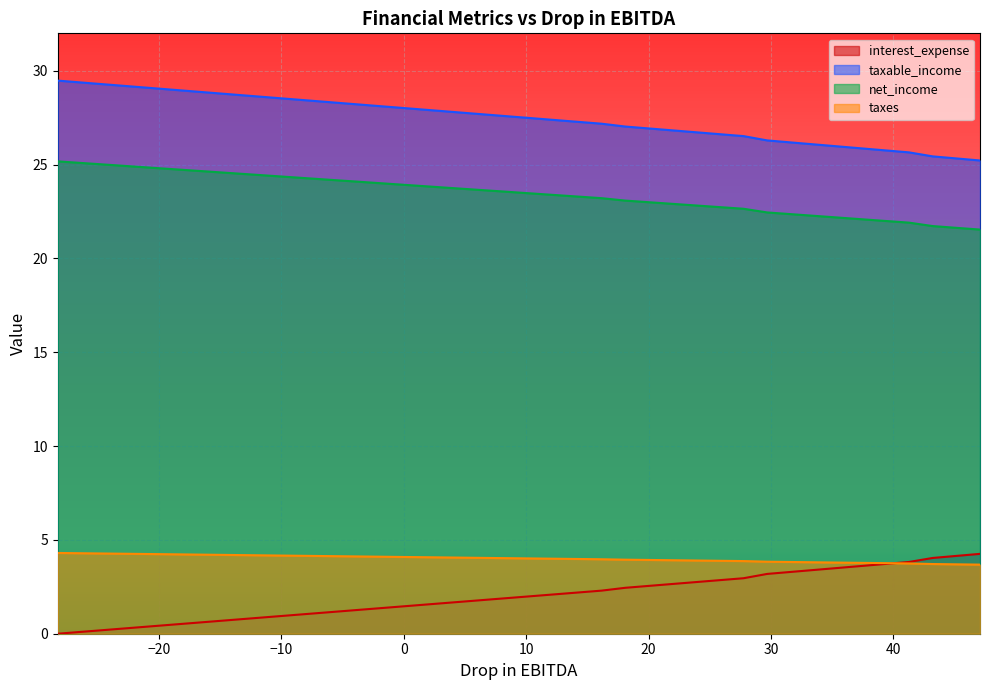

True or false: interest_expense and net_income intersect in this chart.

False